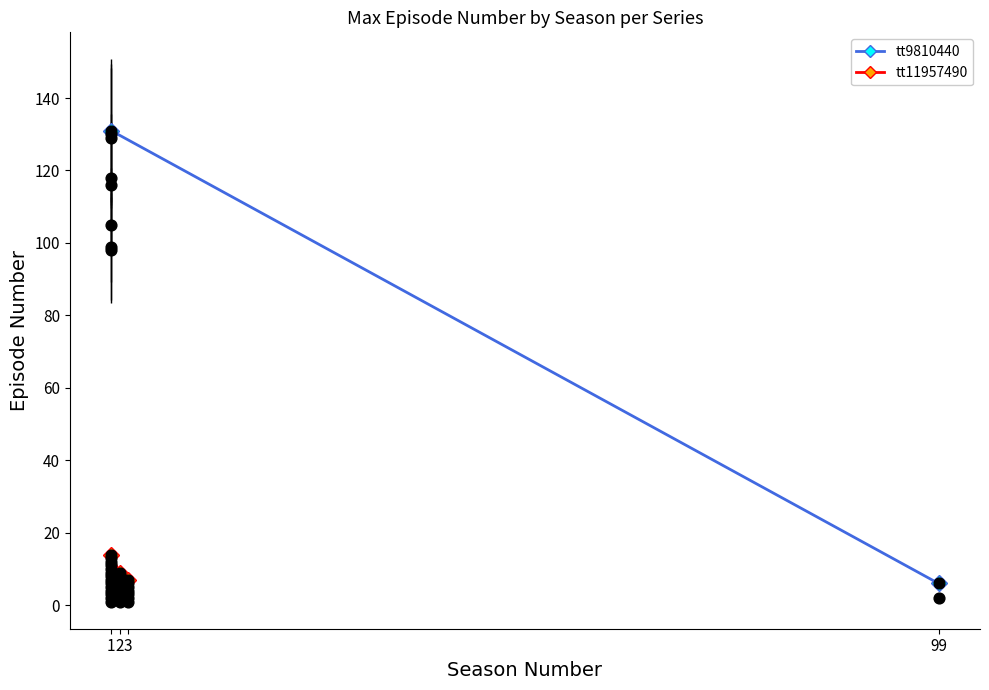

What is the change in value from 2 to 3?

-2